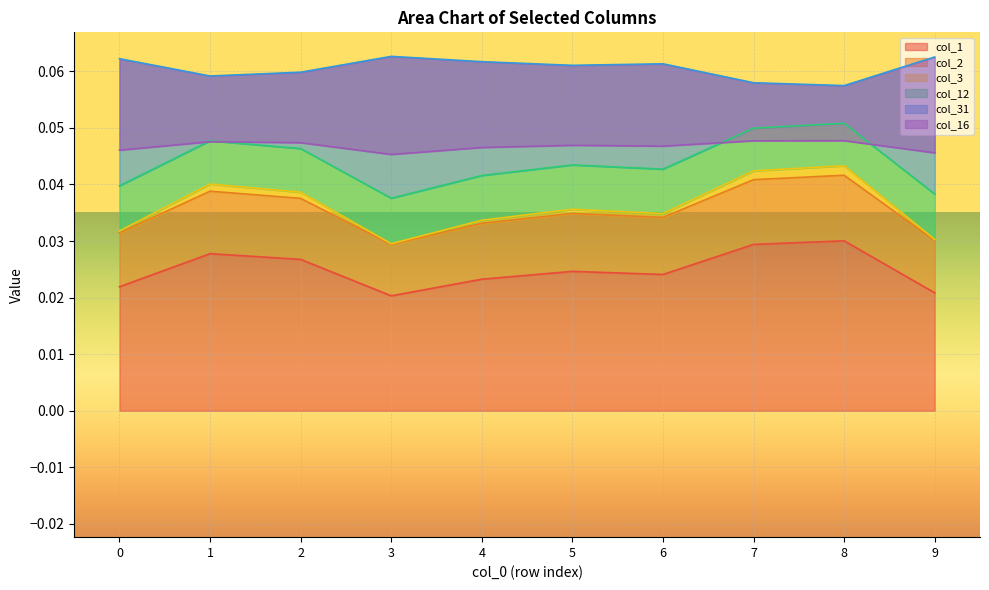

Where is col_31 nearest to the value 0?

8